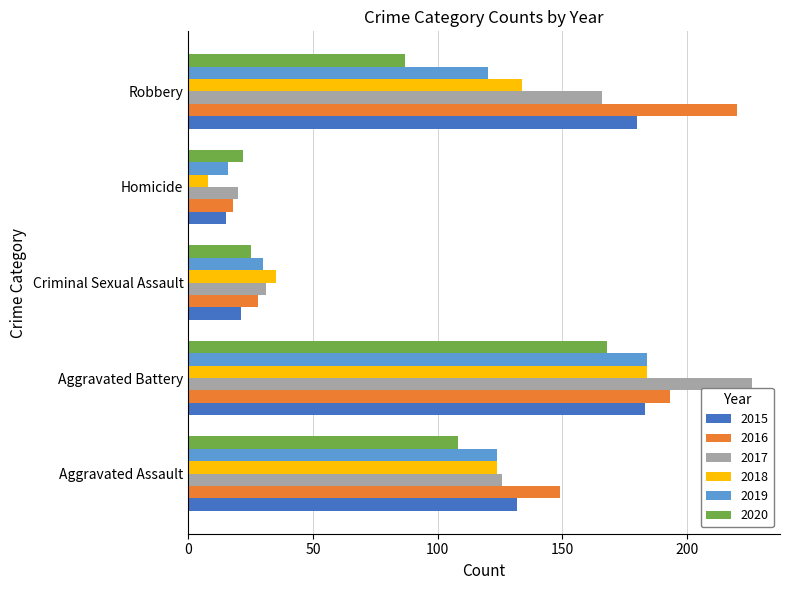

What is the lowest value of the 2017 series?

20